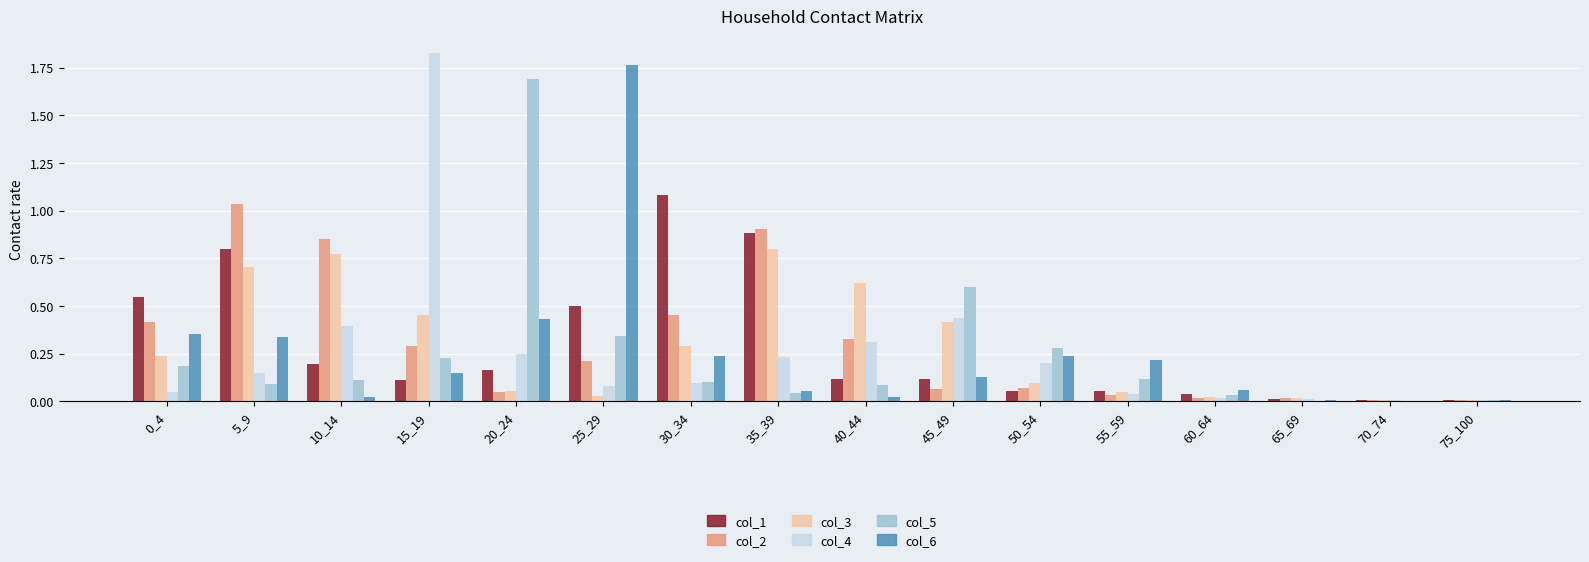

Which category has the highest value across all series?

15_19